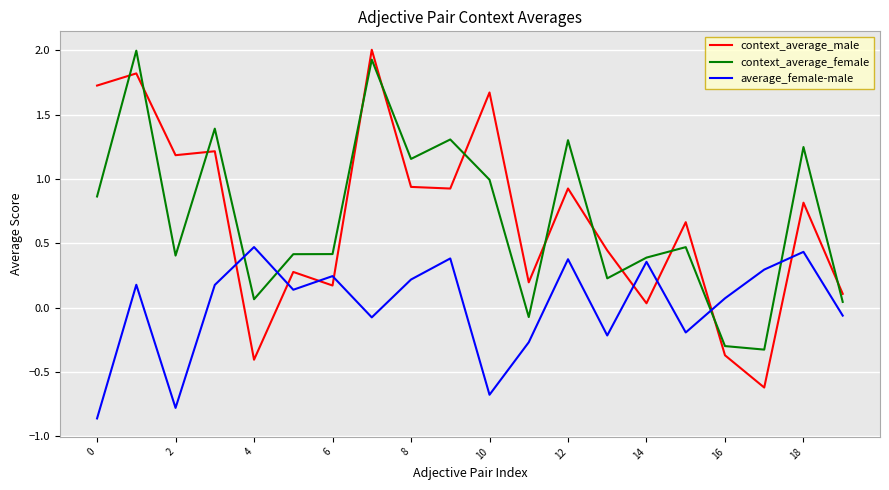

What is the greatest value displayed?

2.0